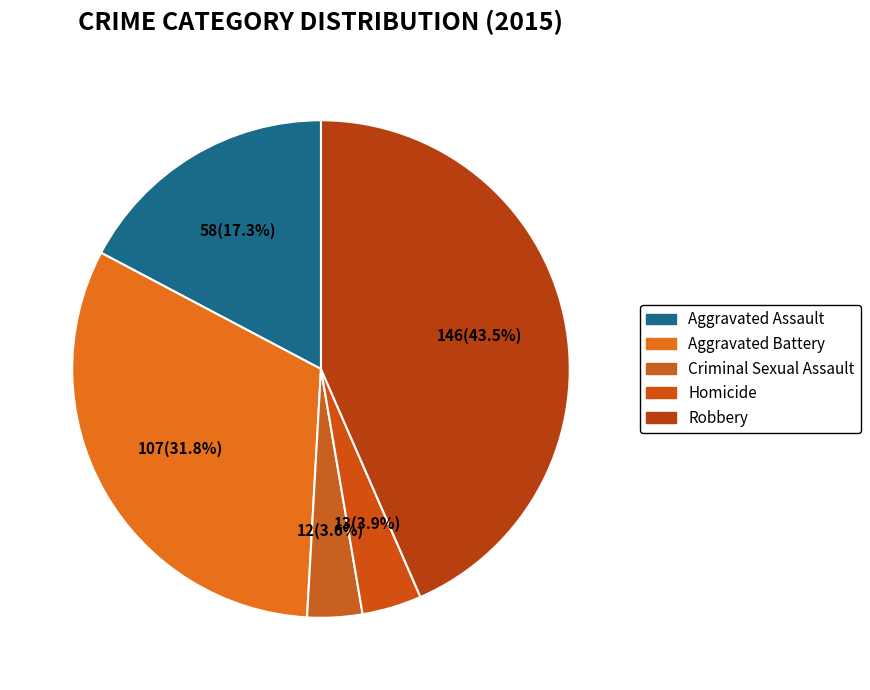

What is the total percentage of Aggravated Battery and Homicide?

35.7%